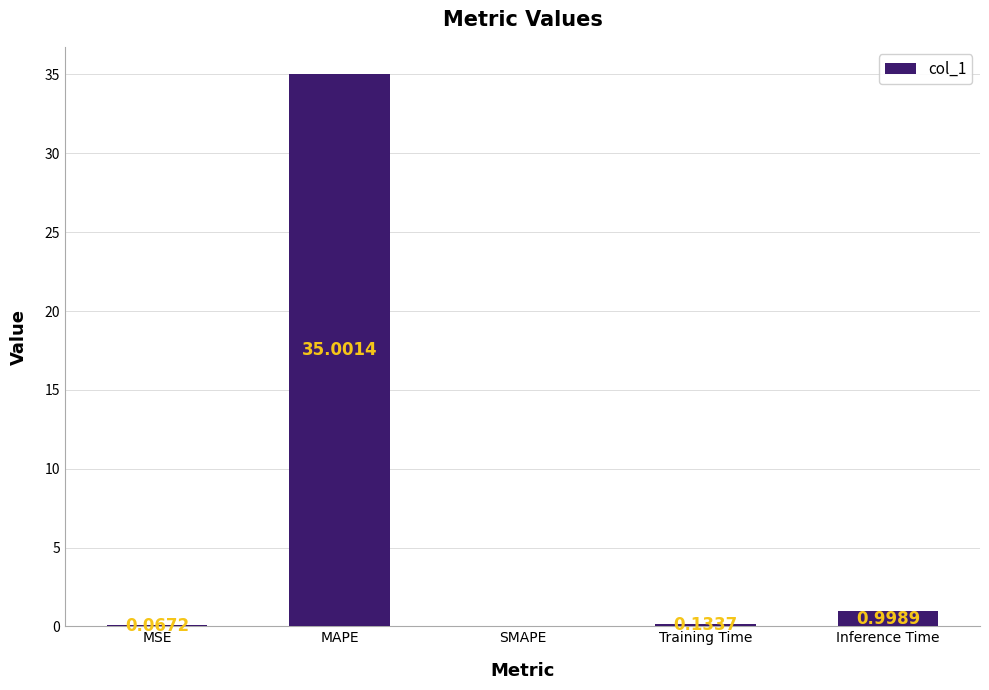

At which label is the value closest to 17?

Inference Time